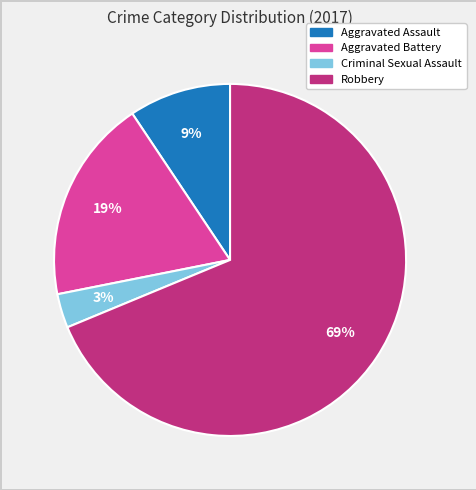

Which has a higher value, Criminal Sexual Assault or Robbery?

Robbery